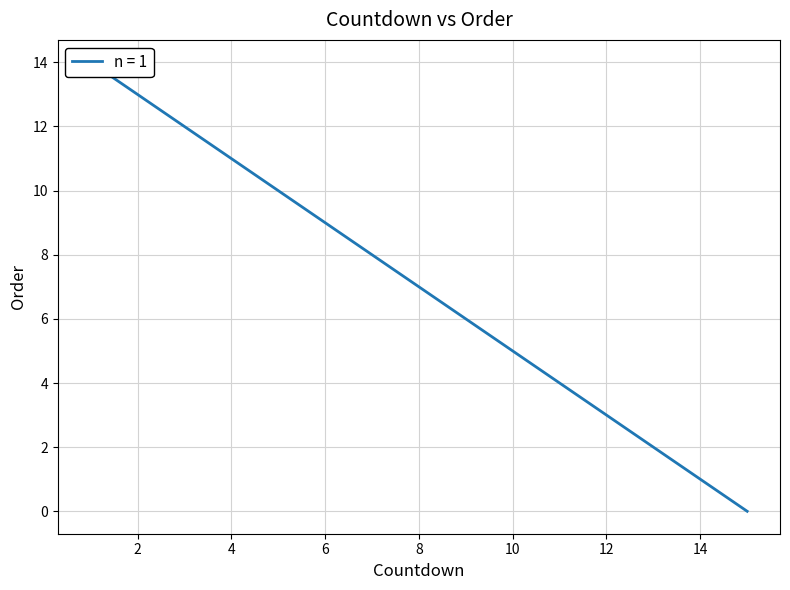

How many values are below 7?

7